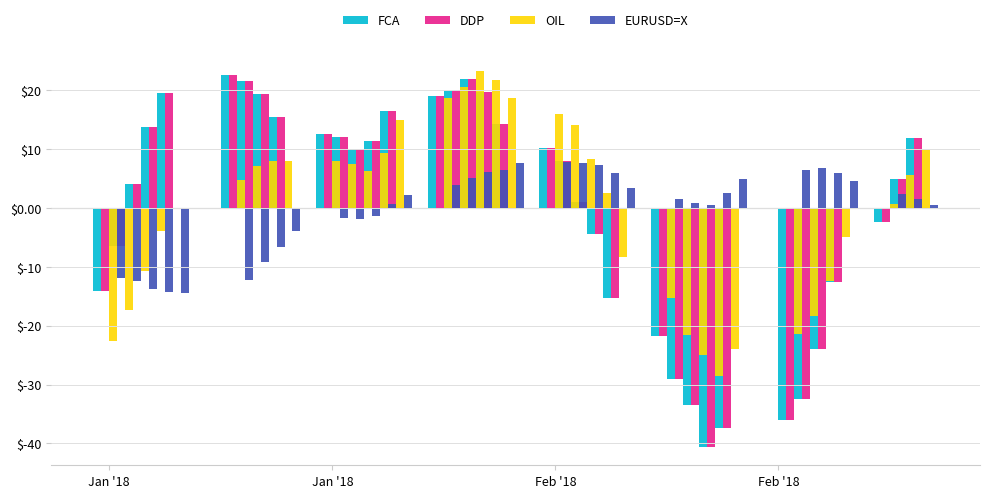

How many negative values does the EURUSD=X series have?

12